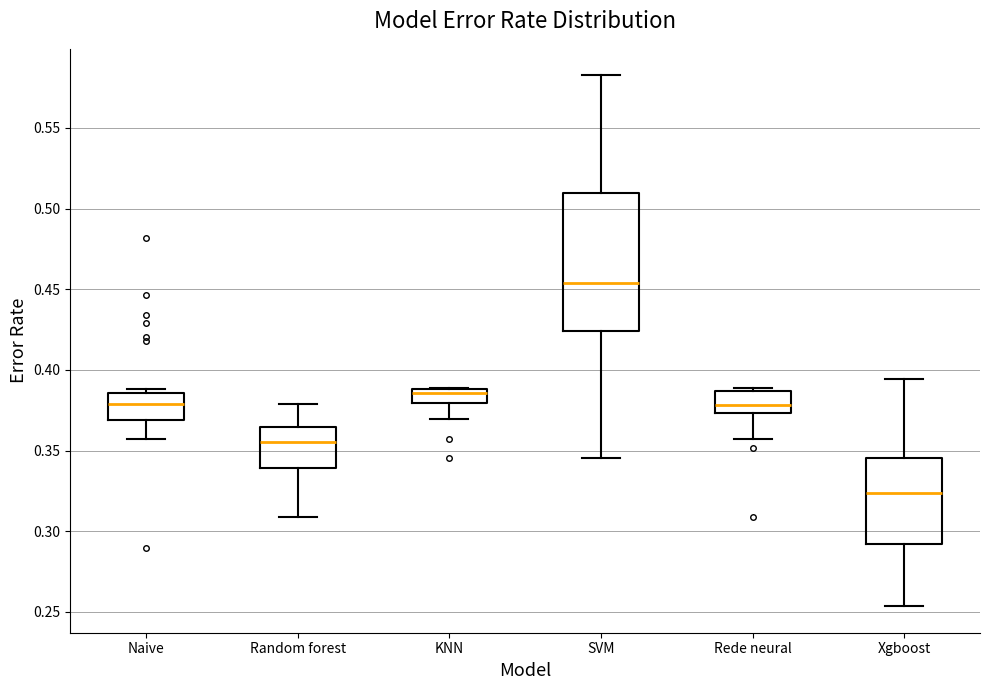

Reading left to right, transcribe this box plot: for each box, give where its median line is, the range the box spans, and where its two whiskers end, as read against the y-axis. The values are not printed on the chart, so give them approximately, as read against the axis.

Naive: median 0.380, box 0.370 to 0.385, whiskers 0.355 to 0.390
Random forest: median 0.355, box 0.340 to 0.365, whiskers 0.310 to 0.380
KNN: median 0.385, box 0.380 to 0.390, whiskers 0.370 to 0.390
SVM: median 0.455, box 0.425 to 0.510, whiskers 0.345 to 0.585
Rede neural: median 0.380, box 0.375 to 0.385, whiskers 0.355 to 0.390
Xgboost: median 0.325, box 0.290 to 0.345, whiskers 0.255 to 0.395